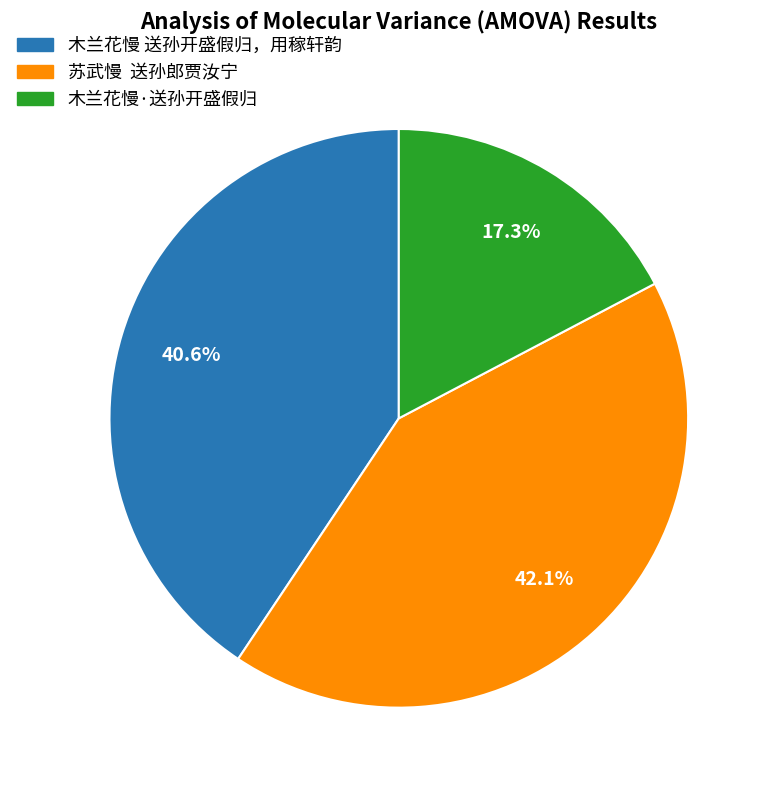

To the nearest percent, what is the average slice percentage?

33%